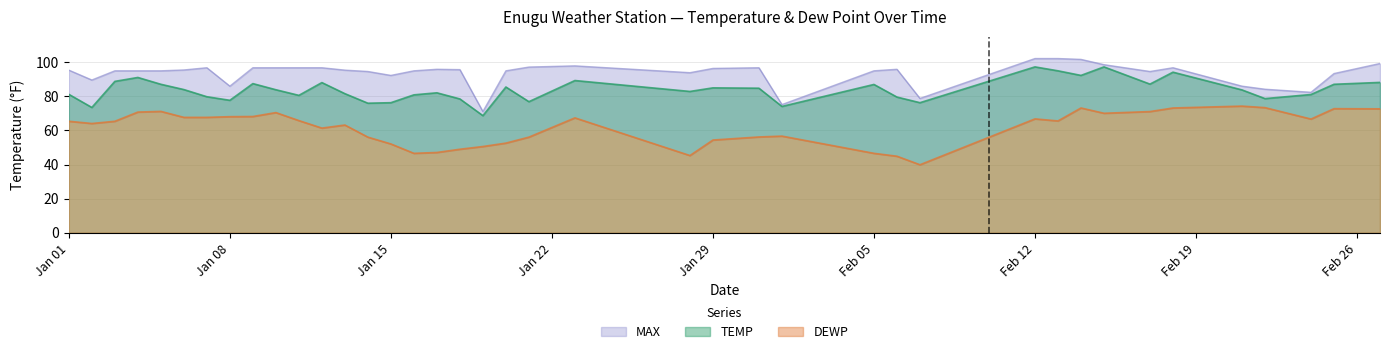

What is the highest value of the TEMP series?

97.3